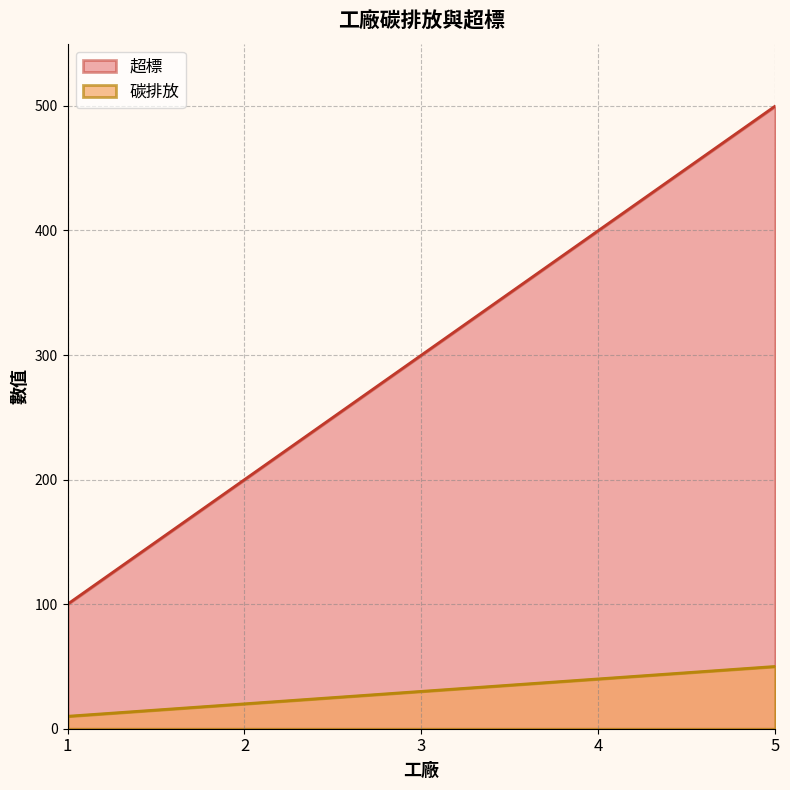

True or false: 碳排放 and 超標 cross at least once.

False